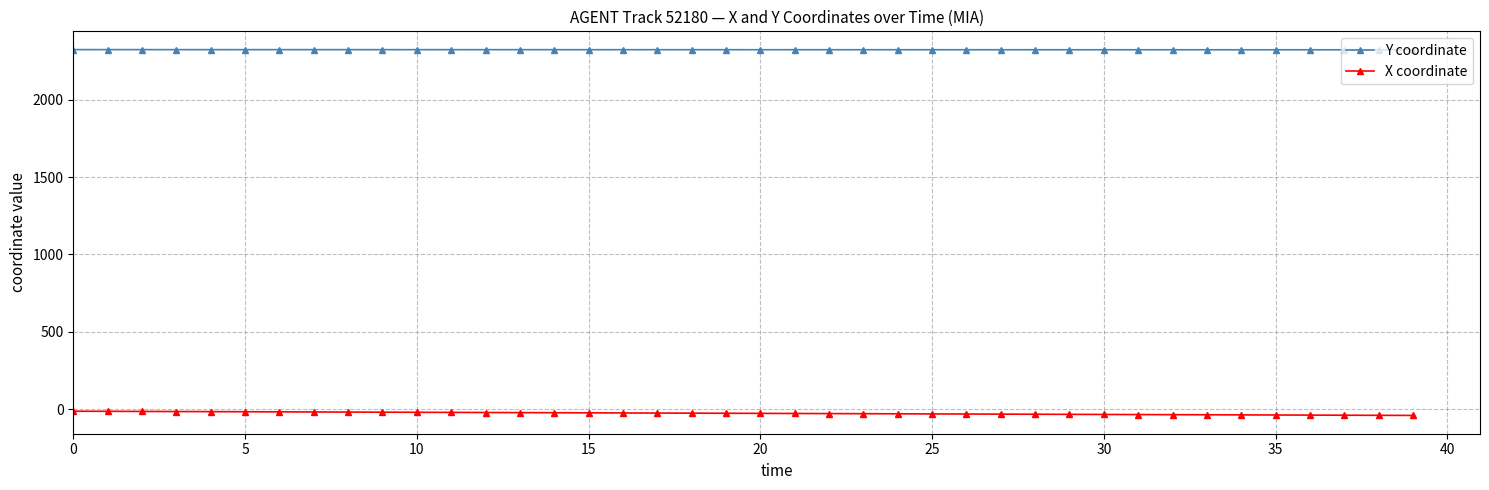

Rank the series by their average value, from lowest to highest.

X coordinate, Y coordinate